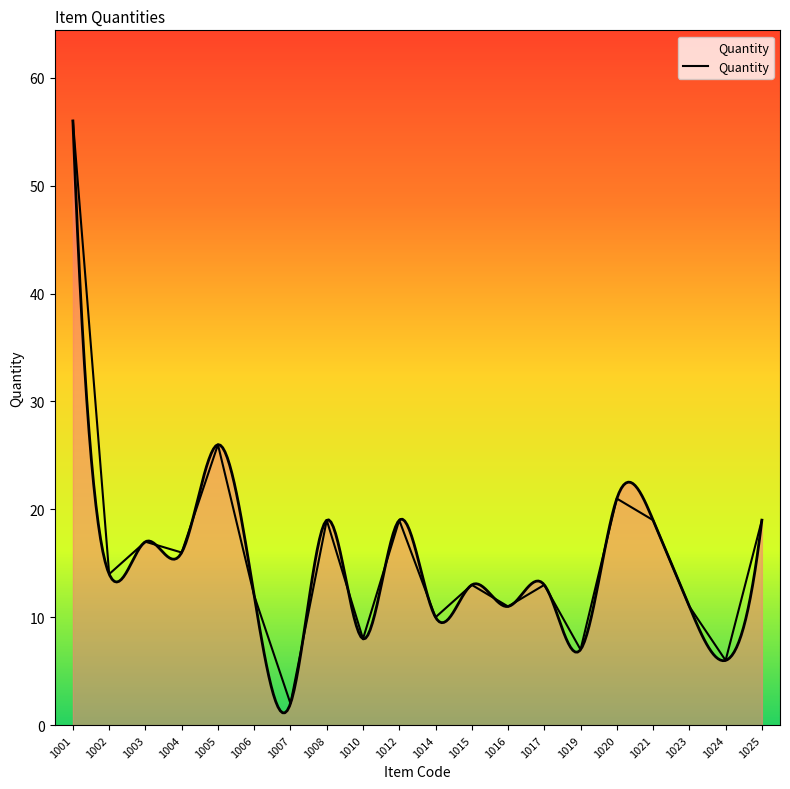

What is the ratio of the value at 1004 to the value at 1010?

2.0